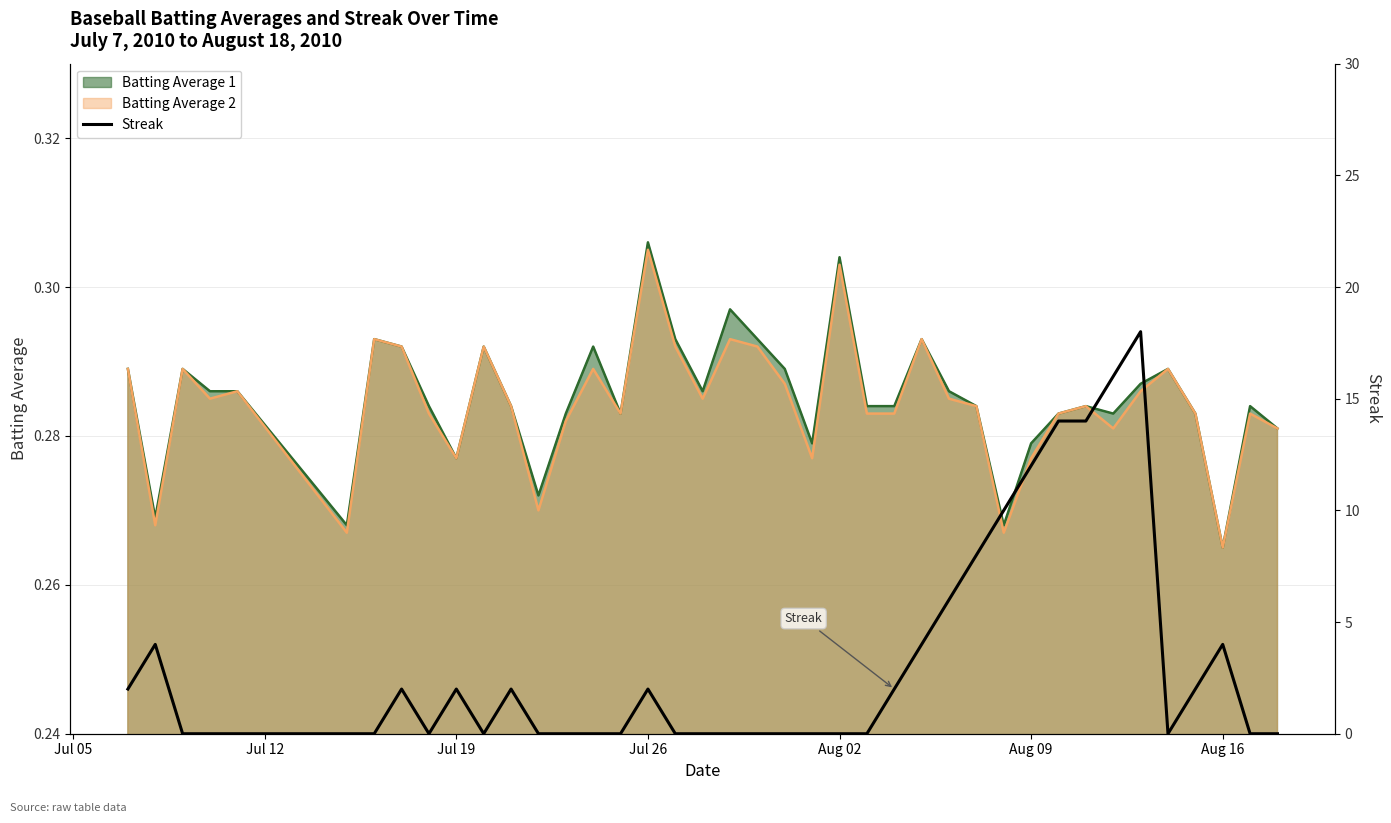

What is the difference between the maximum and minimum values?

18